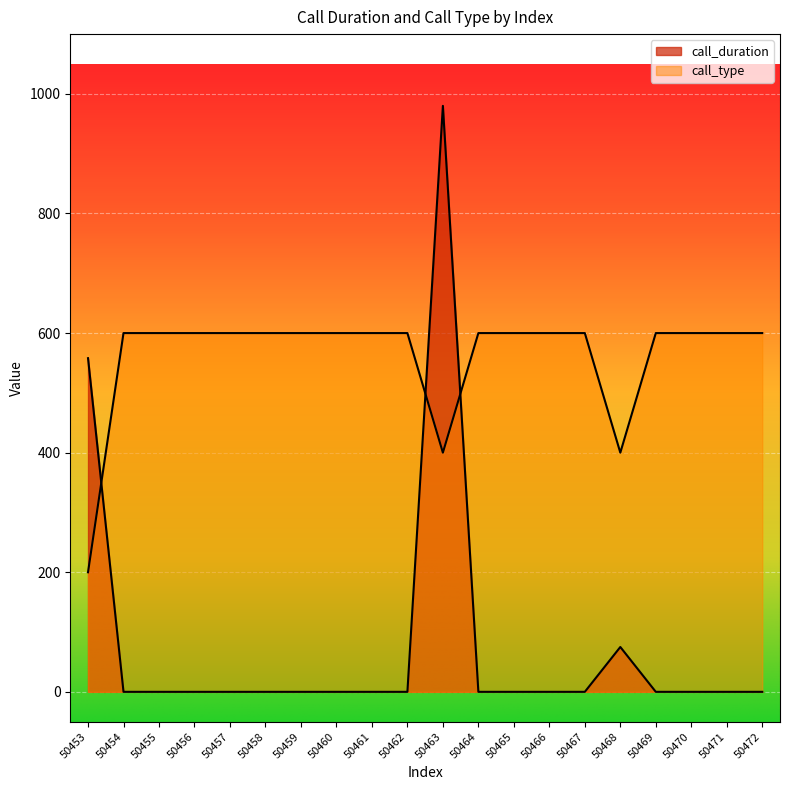

At how many categories does at least one series exceed 259?

20